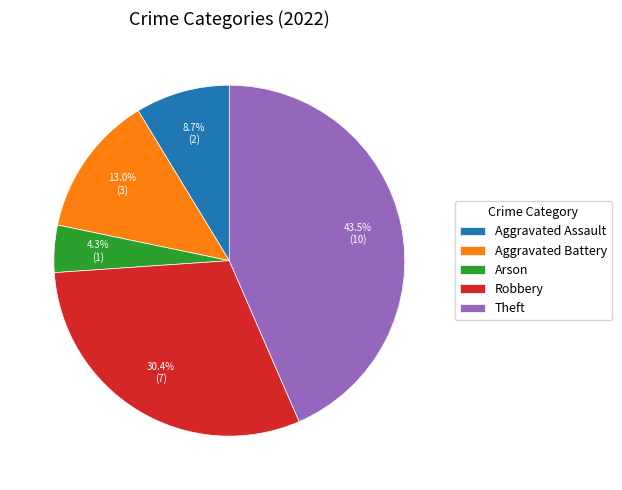

To the nearest percent, what is the combined percentage of Robbery and Arson?

35%